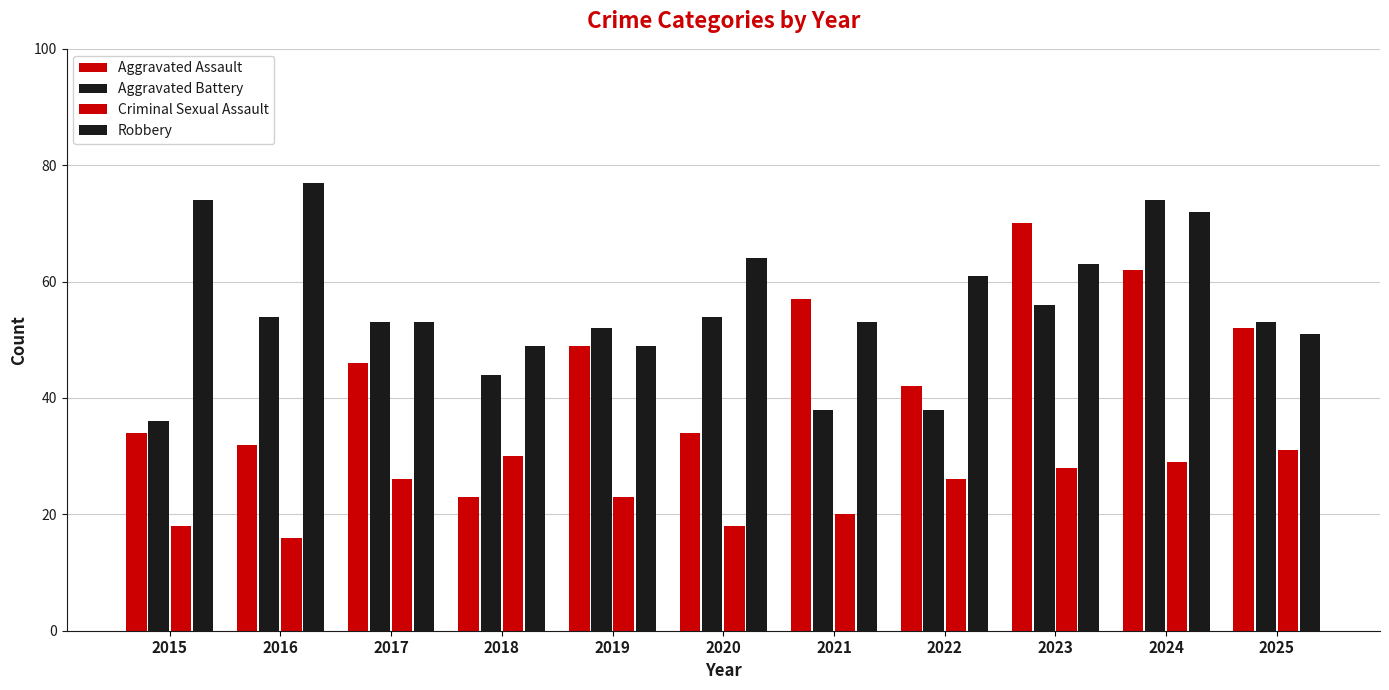

What is the total value across all series at 2025?

187